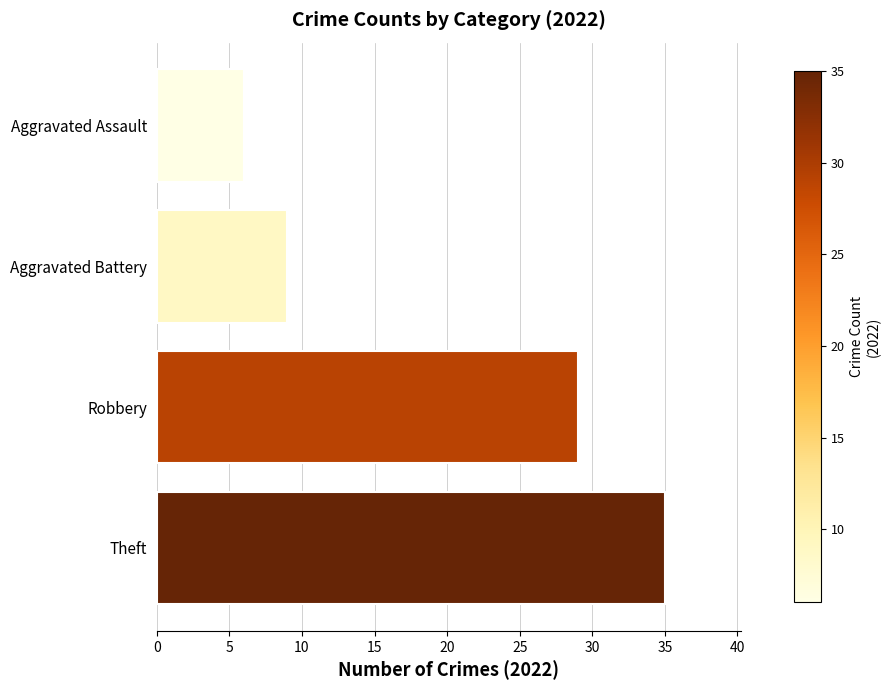

What is the ratio of the value at Theft to the value at Aggravated Battery?

3.9